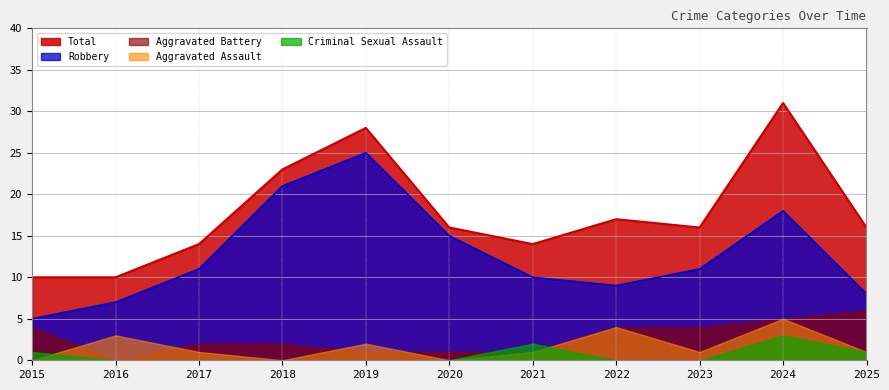

Reading left to right, transcribe all the data shown in this chart.

Aggravated Assault: 0	3	1	0	2	0	1	4	1	5	1
Aggravated Battery: 4	0	2	2	1	1	1	4	4	5	6
Criminal Sexual Assault: 1	0	0	0	0	0	2	0	0	3	1
Robbery: 5	7	11	21	25	15	10	9	11	18	8
Total: 10	10	14	23	28	16	14	17	16	31	16